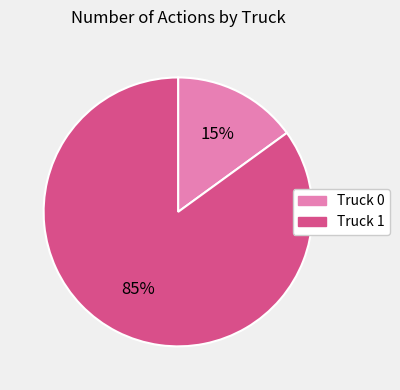

True or false: Truck 0 accounts for 24% of the total.

False